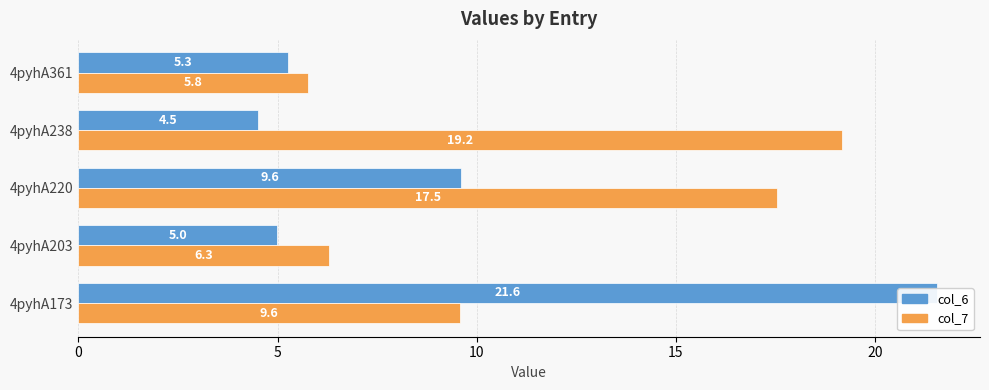

What is the maximum value shown in the chart?

21.6